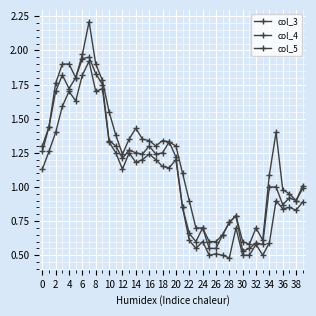

How many data points does each series have?

40